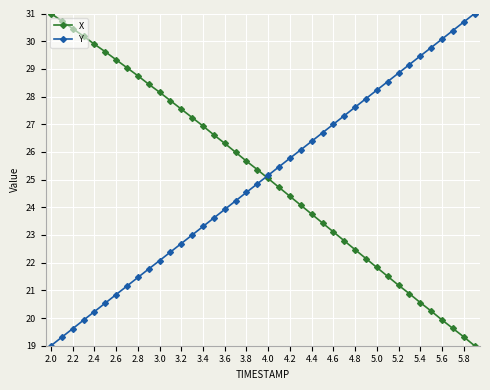

True or false: X has more than 0 points higher than both neighbors.

False